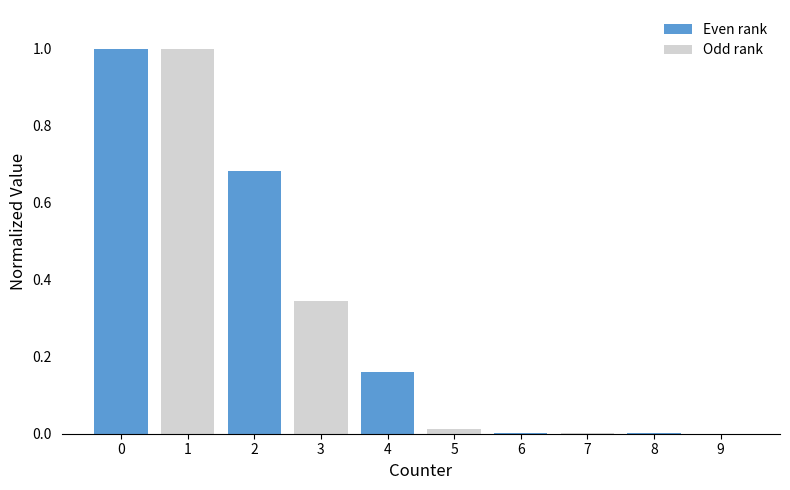

What is the maximum value shown in the chart?

1.0